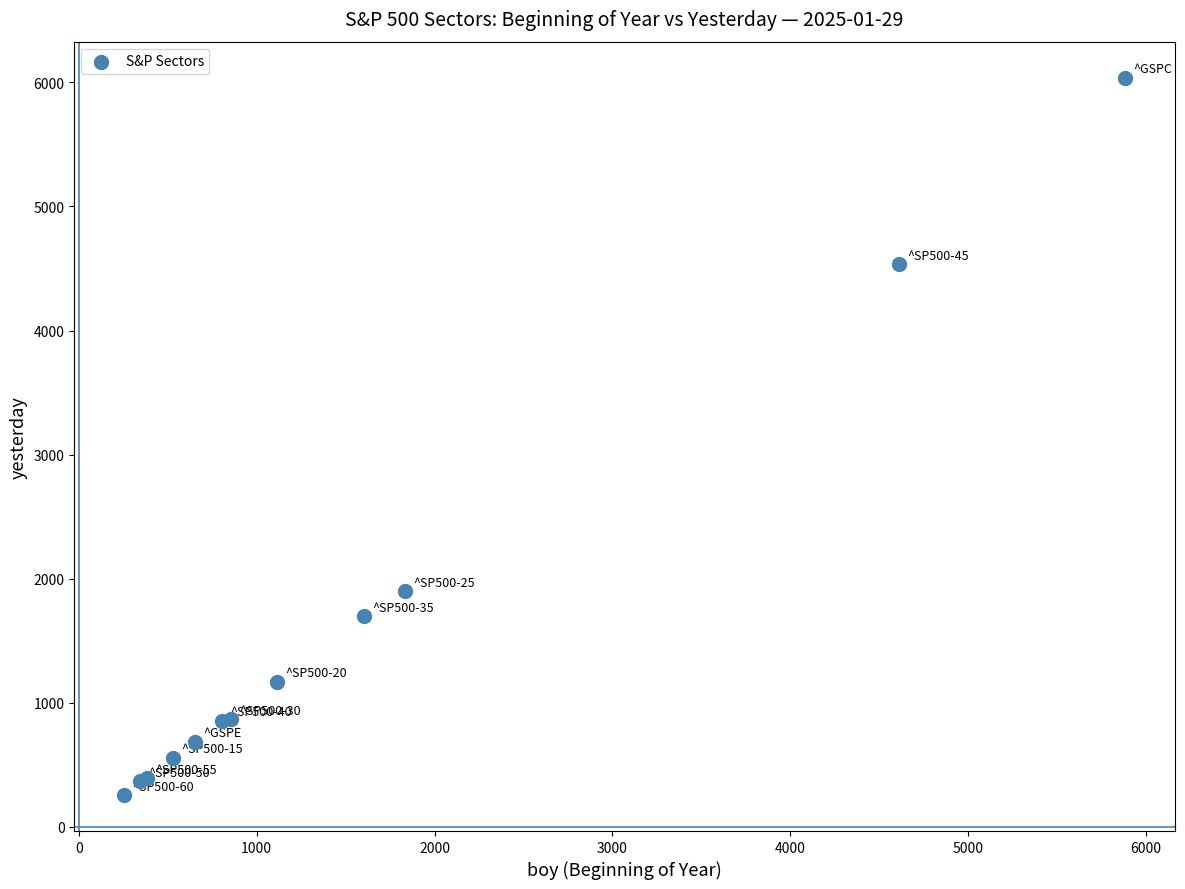

What Y value in the scatter plot is closest to 3146?

1898.3